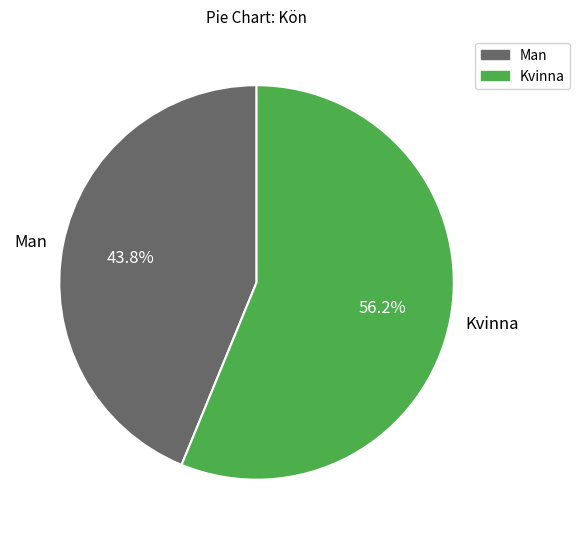

Is it true that Man is 33% of the pie?

False